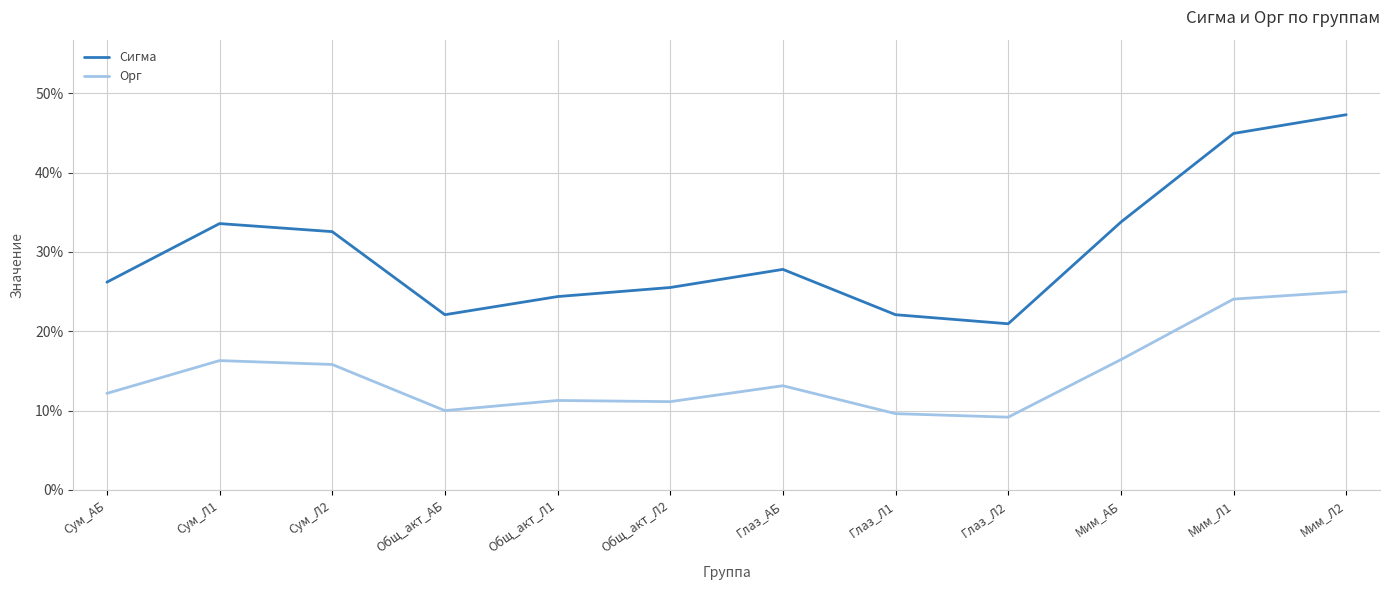

What are all the series names shown in the legend?

Сигма, Орг